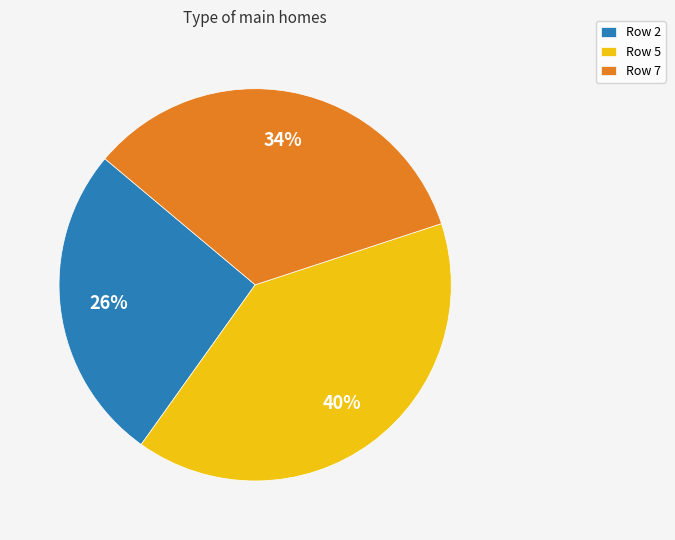

To the nearest percent, what is the difference between the largest and smallest slice percentages?

14%